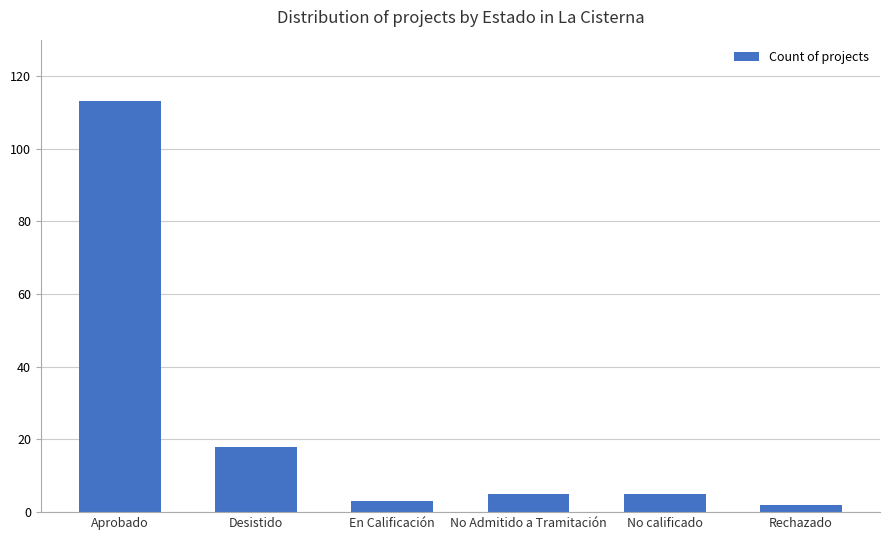

Approximately how many times larger is the value at Aprobado compared to Desistido?

6.3